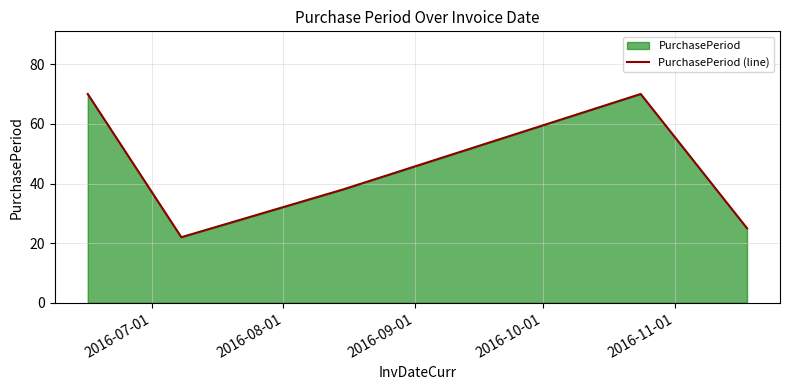

Does the chart have visible grid lines?

Yes